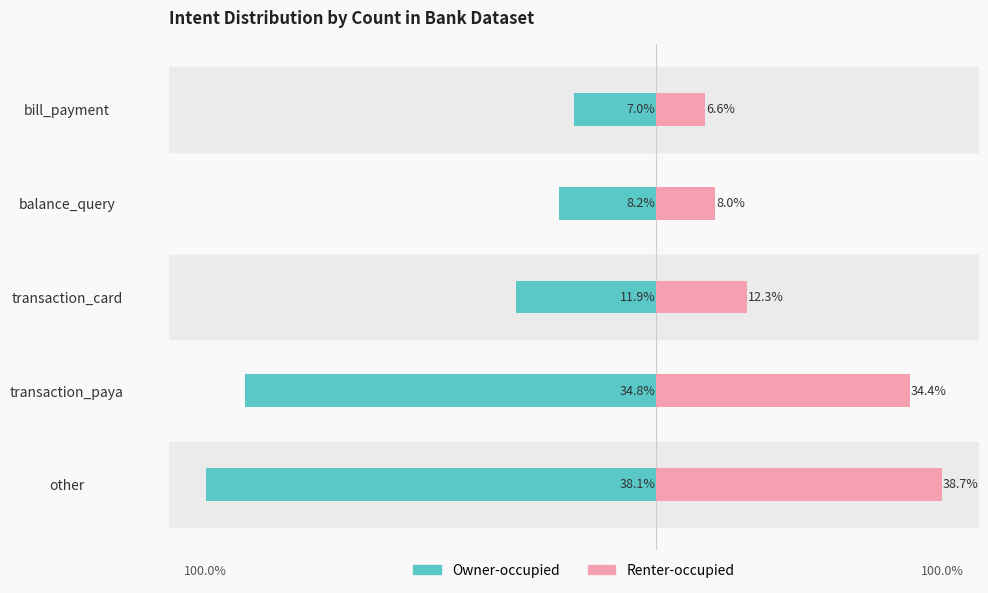

Which series has the widest spread of values?

Owner-occupied